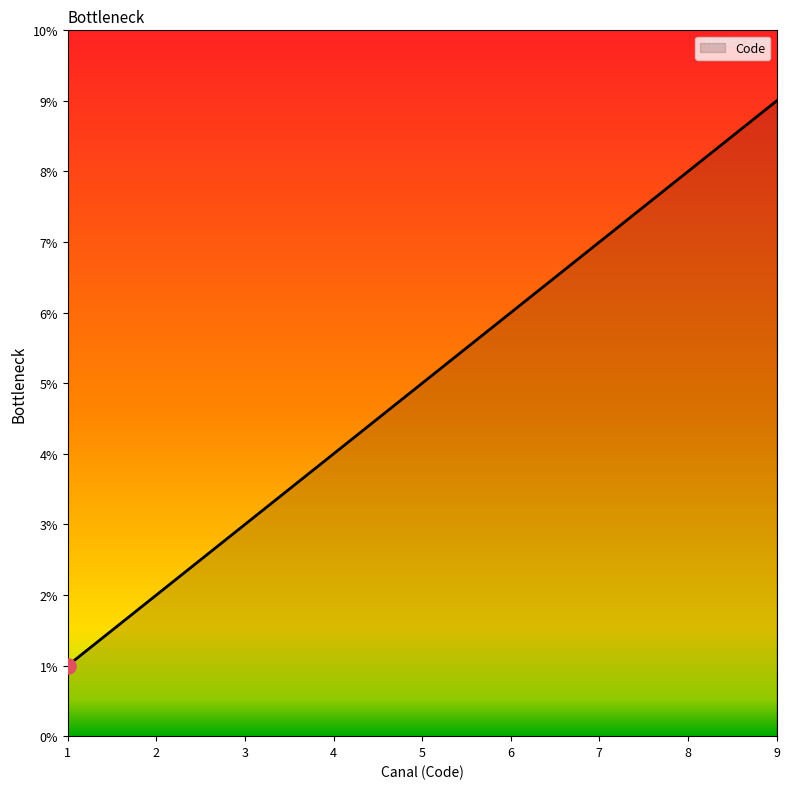

What is the ratio of the value at 6 to the value at 4?

1.5